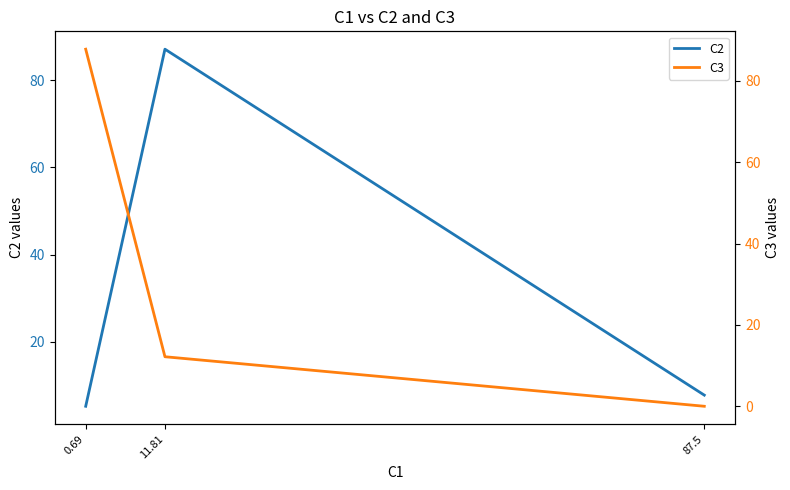

What is the maximum value for C3?

87.8